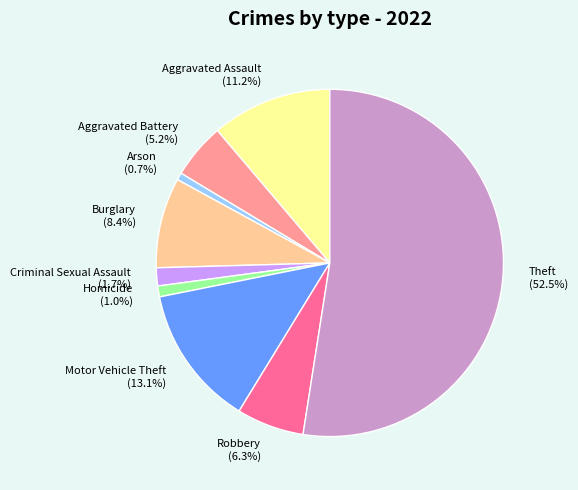

What is the largest slice in the pie chart?

Theft